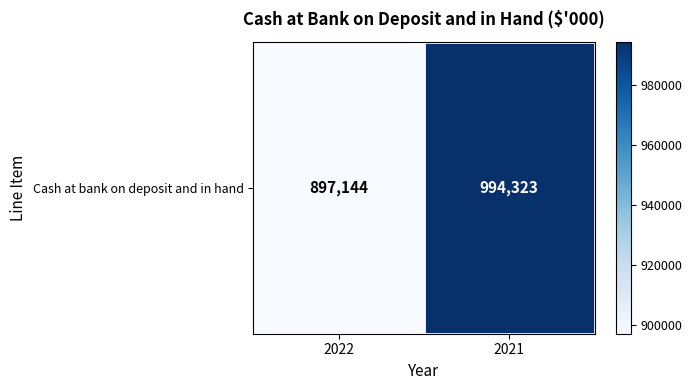

At which category does the chart reach its minimum across all series?

2022